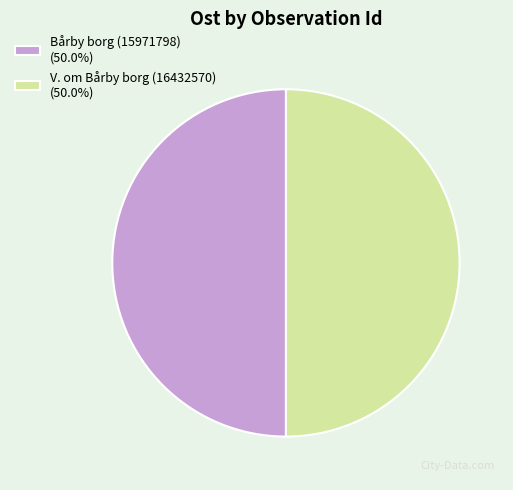

What is the ratio of the value at Bårby borg (15971798) (50.0%) to the value at V. om Bårby borg (16432570) (50.0%)?

1.0